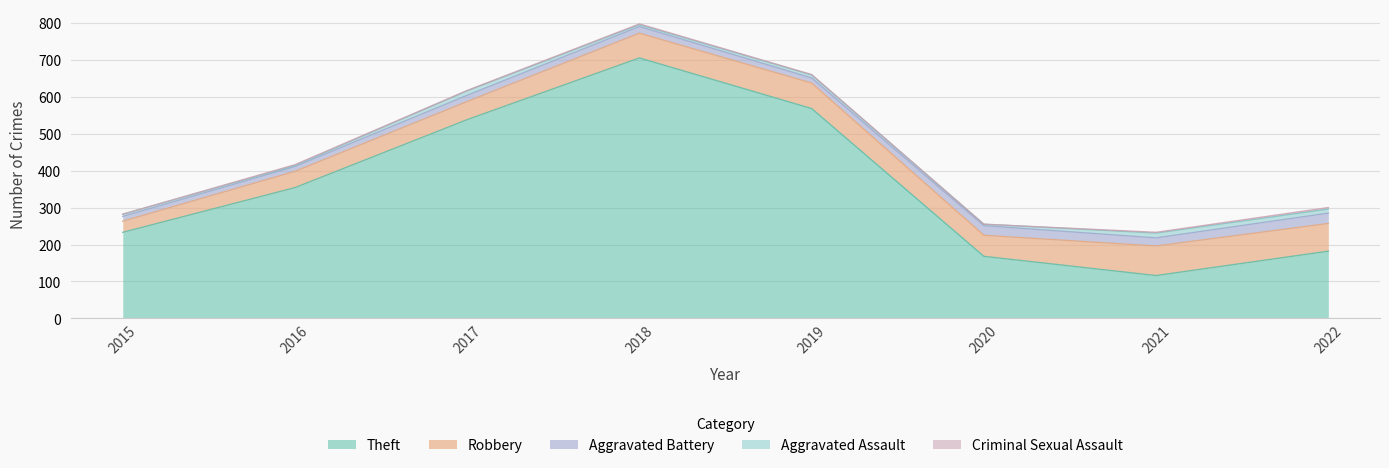

Read the Aggravated Battery value at 2019, to the nearest 5.

15